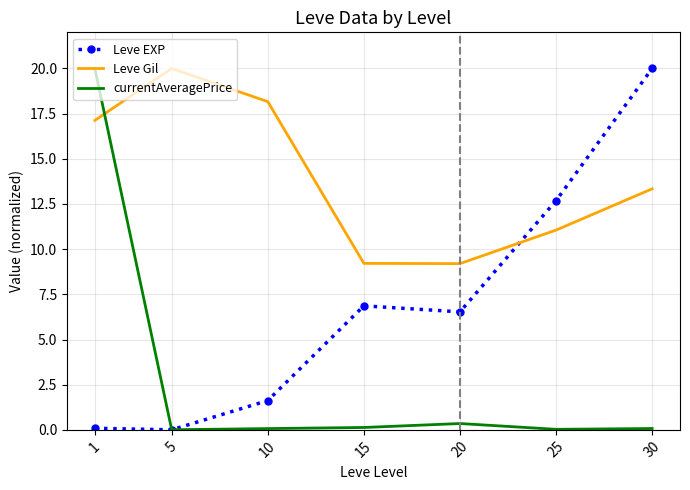

At which category is the sum across all series the highest?

1